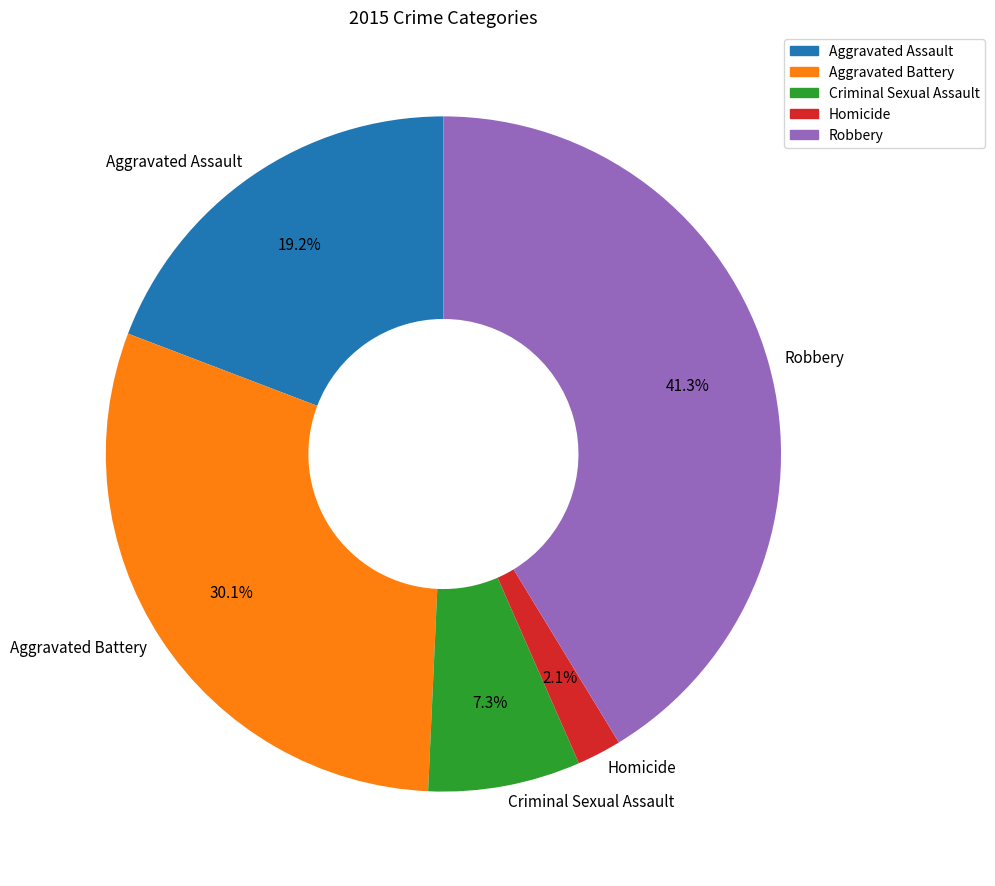

The Aggravated Assault slice represents 19% of the pie. True or false?

True